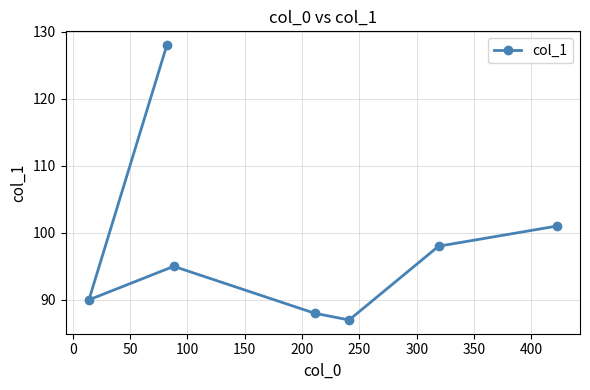

What is the difference between the maximum and second lowest values?

40